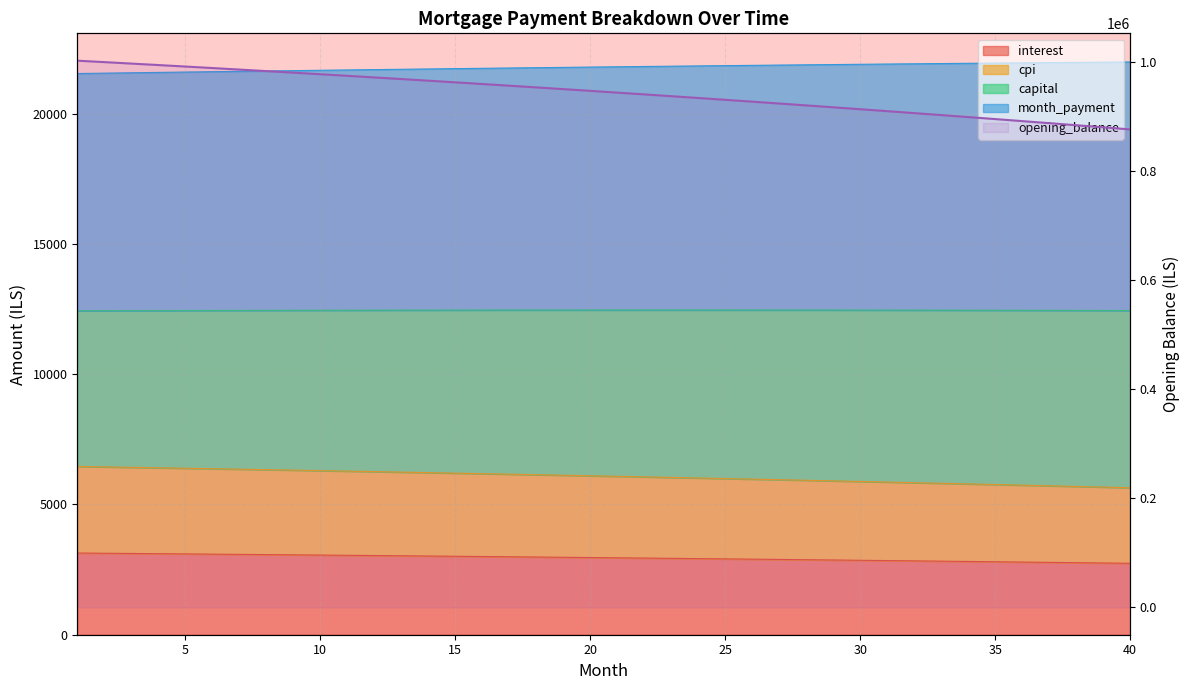

True or false: the data has more than 1 interior local peaks.

False